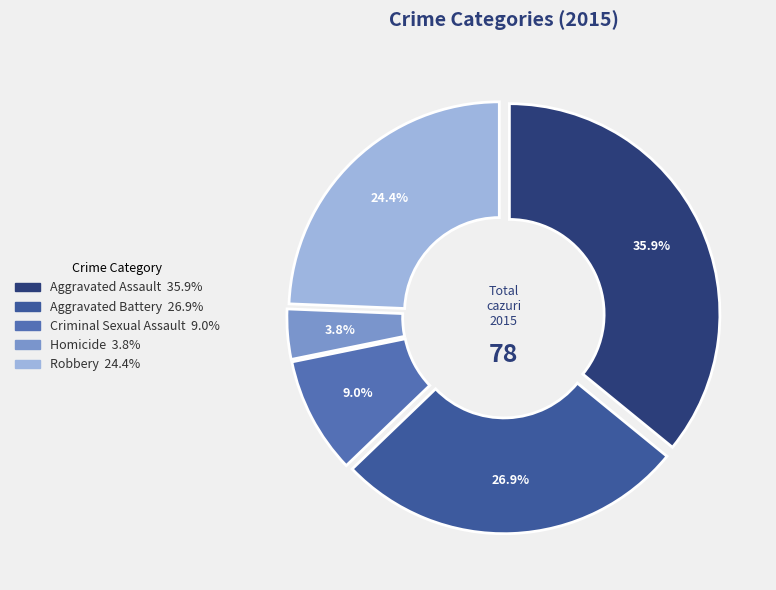

Which slice is the largest?

Aggravated Assault